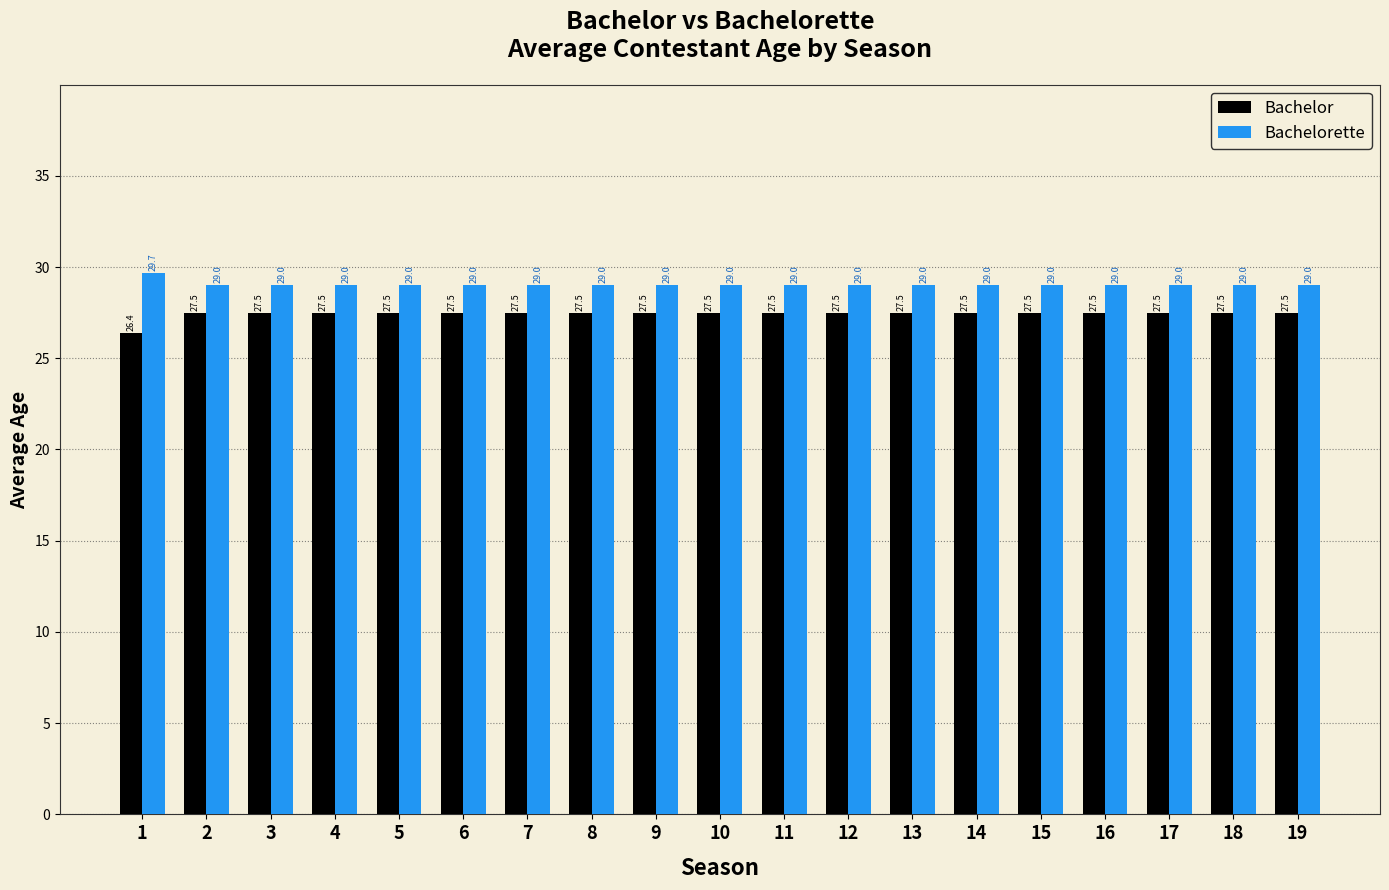

Rank the series by their maximum value, from highest to lowest.

Bachelorette, Bachelor